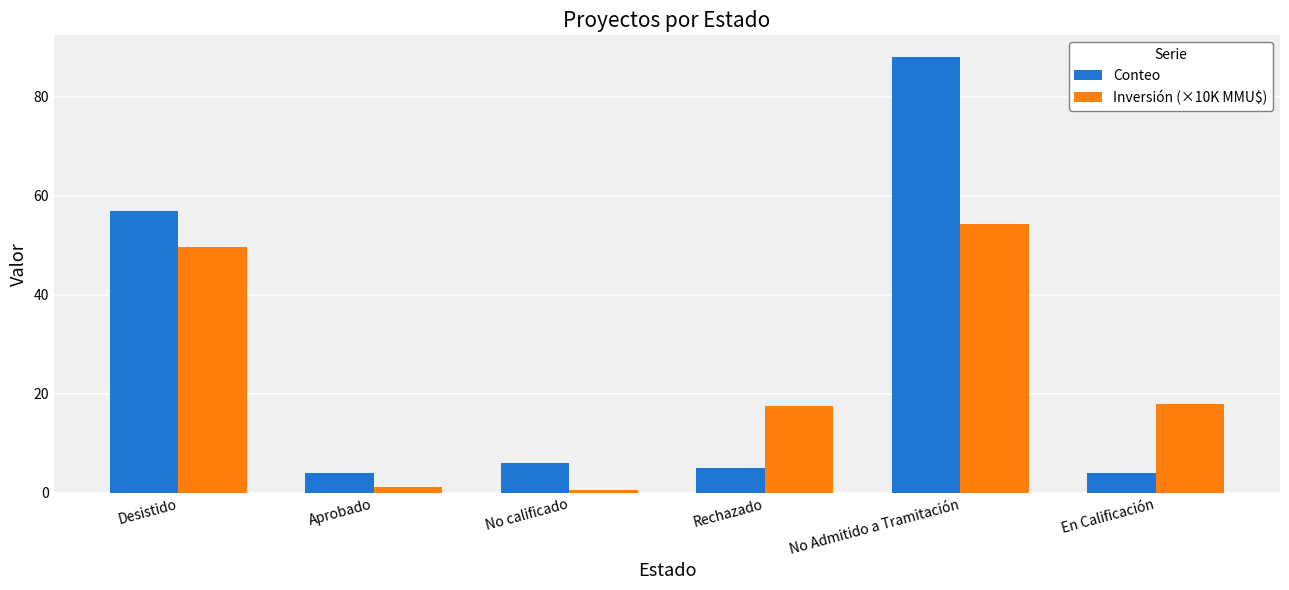

Count the number of data series in this chart.

2